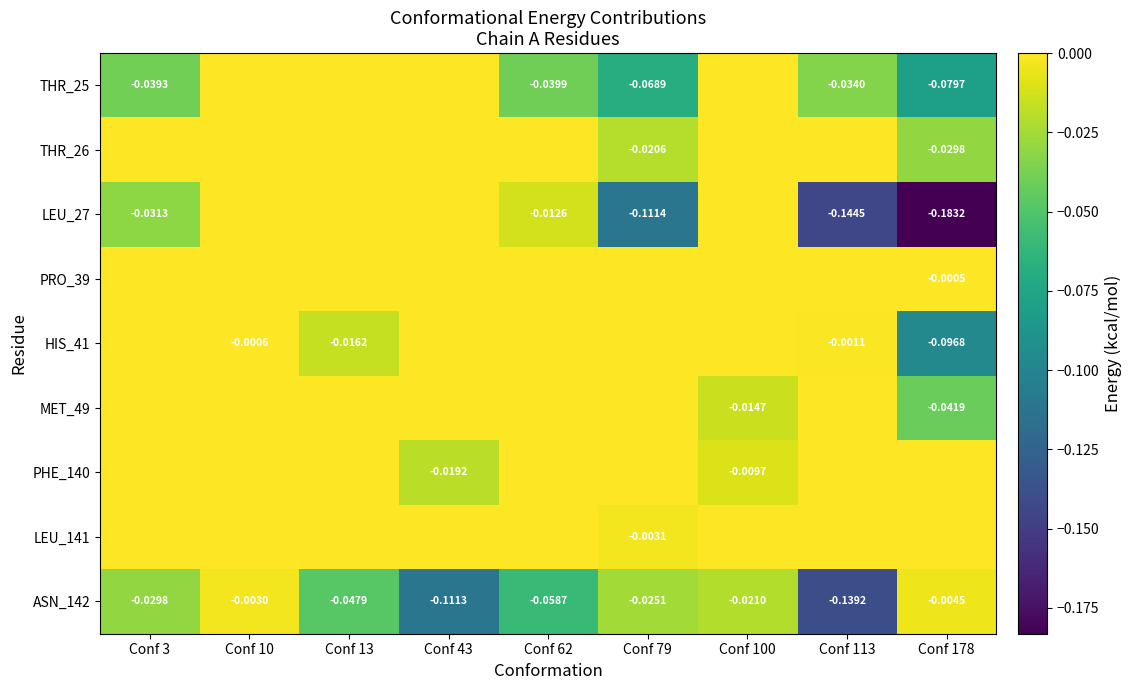

At which label is THR_26 closest to 0?

Conf 3